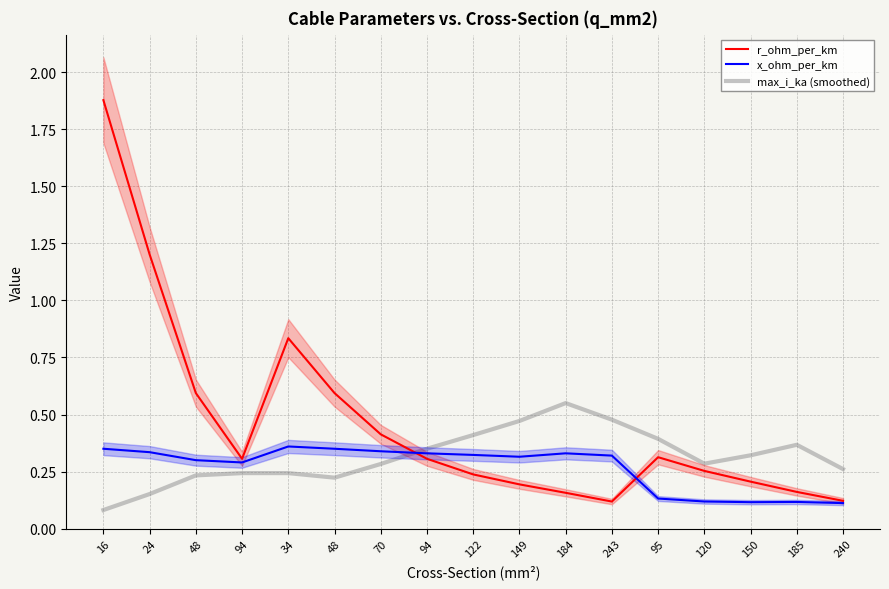

Which category has the lowest value in the r_ohm_per_km series?

243